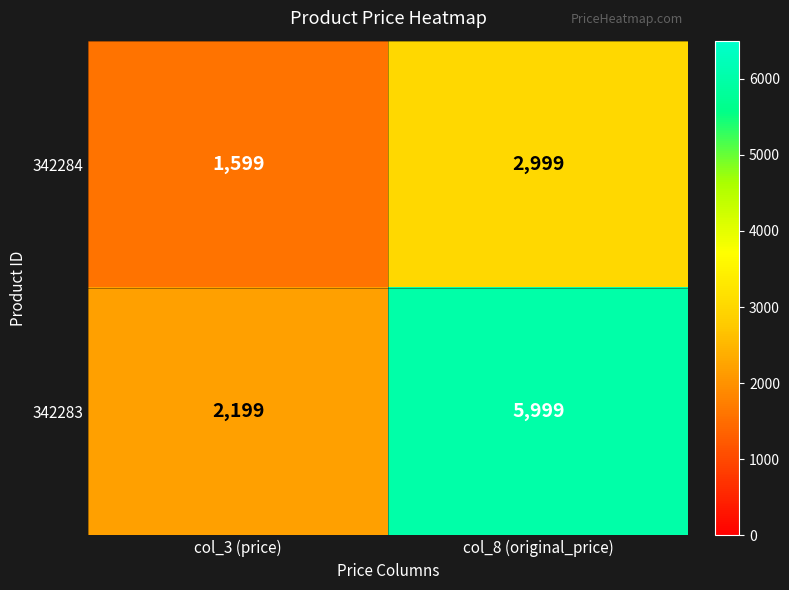

Which series has the largest range (max minus min)?

342283